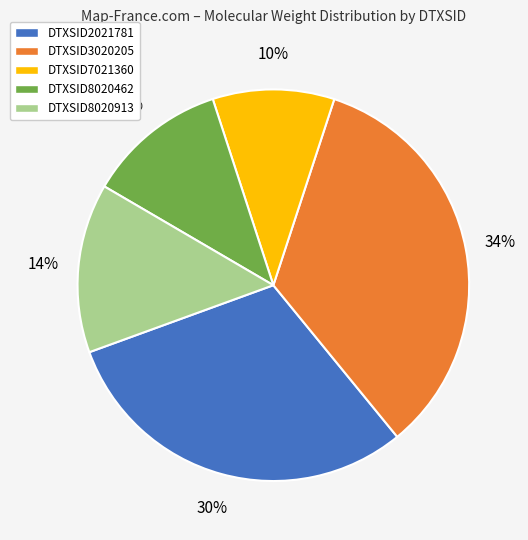

Which category has the smallest portion of the pie?

DTXSID7021360